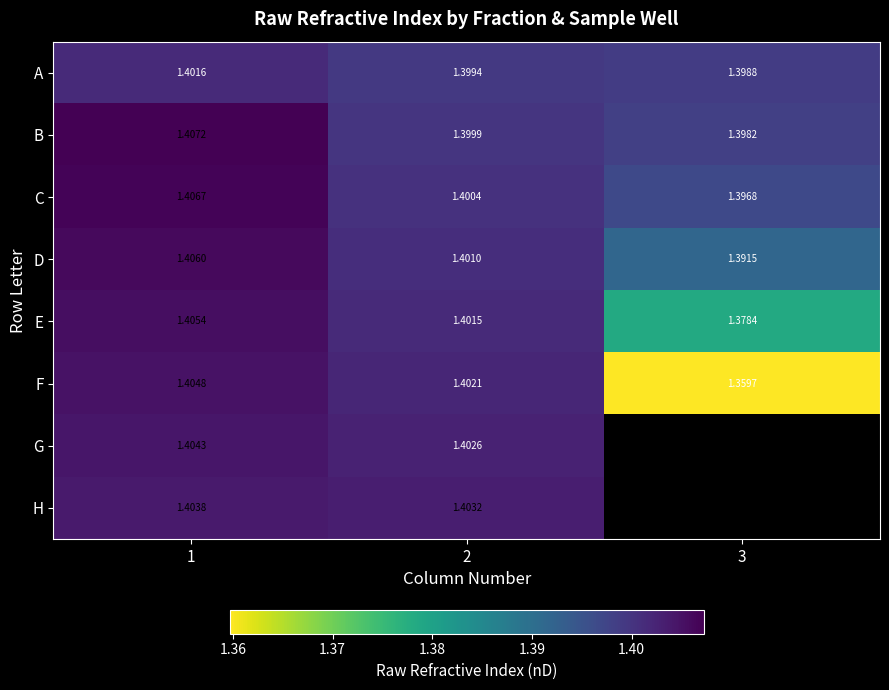

The value of D at 3 is 0.7. True or false?

False